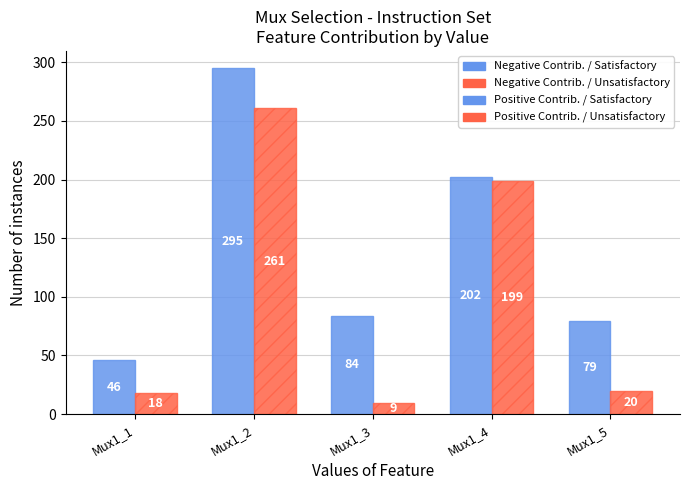

At which category is the sum across all series the highest?

Mux1_2